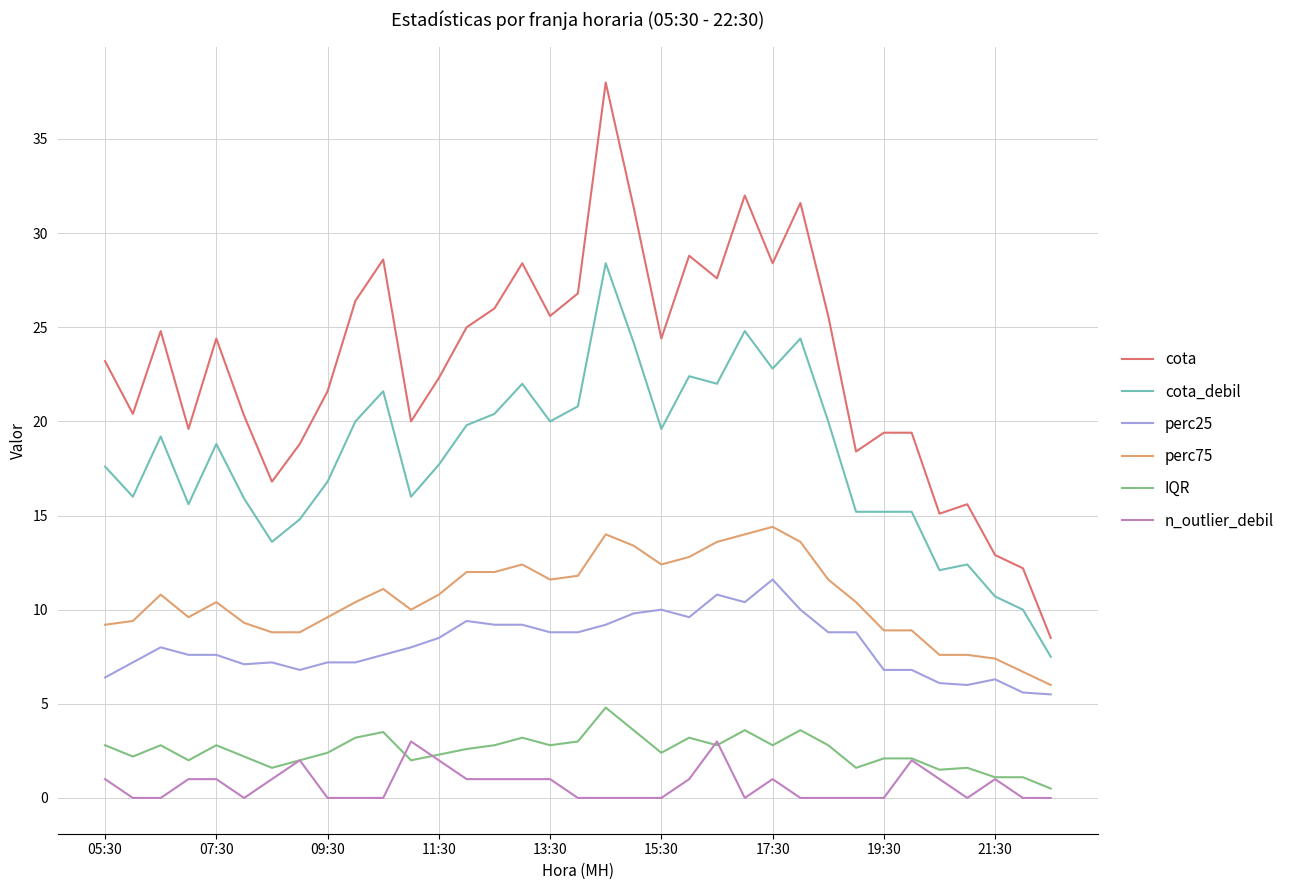

True or false: perc25 and IQR intersect in this chart.

False